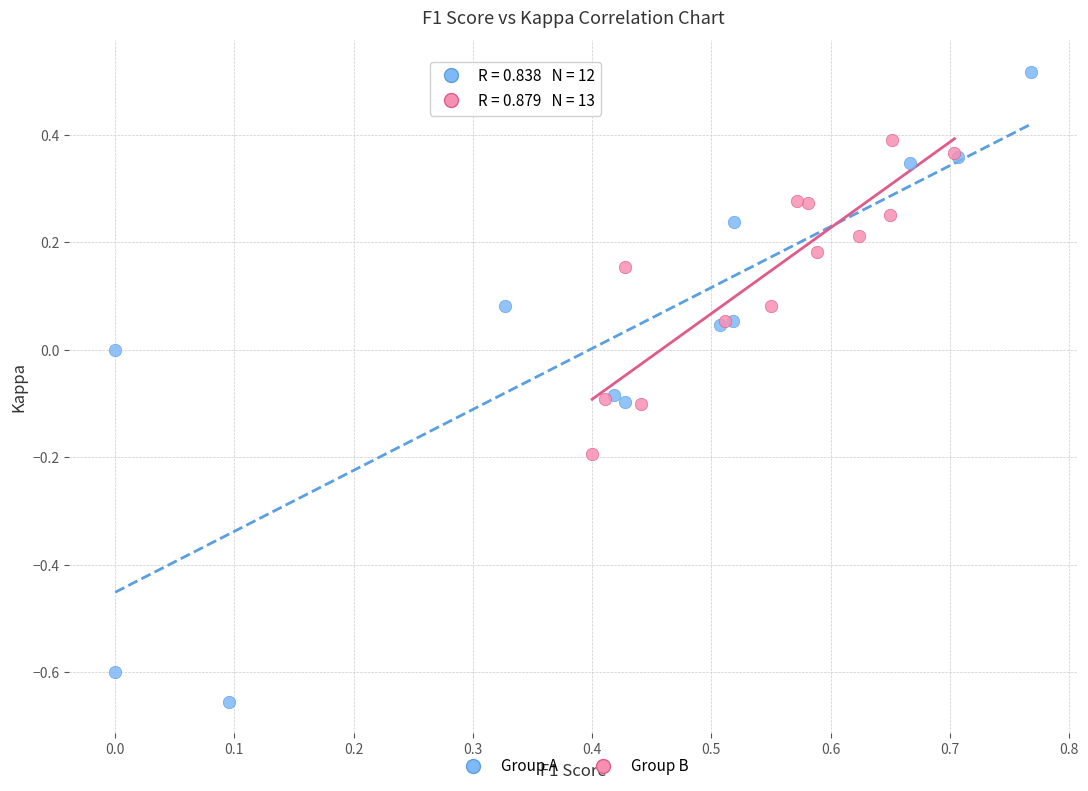

Which series contains the lowest Y value?

Group A